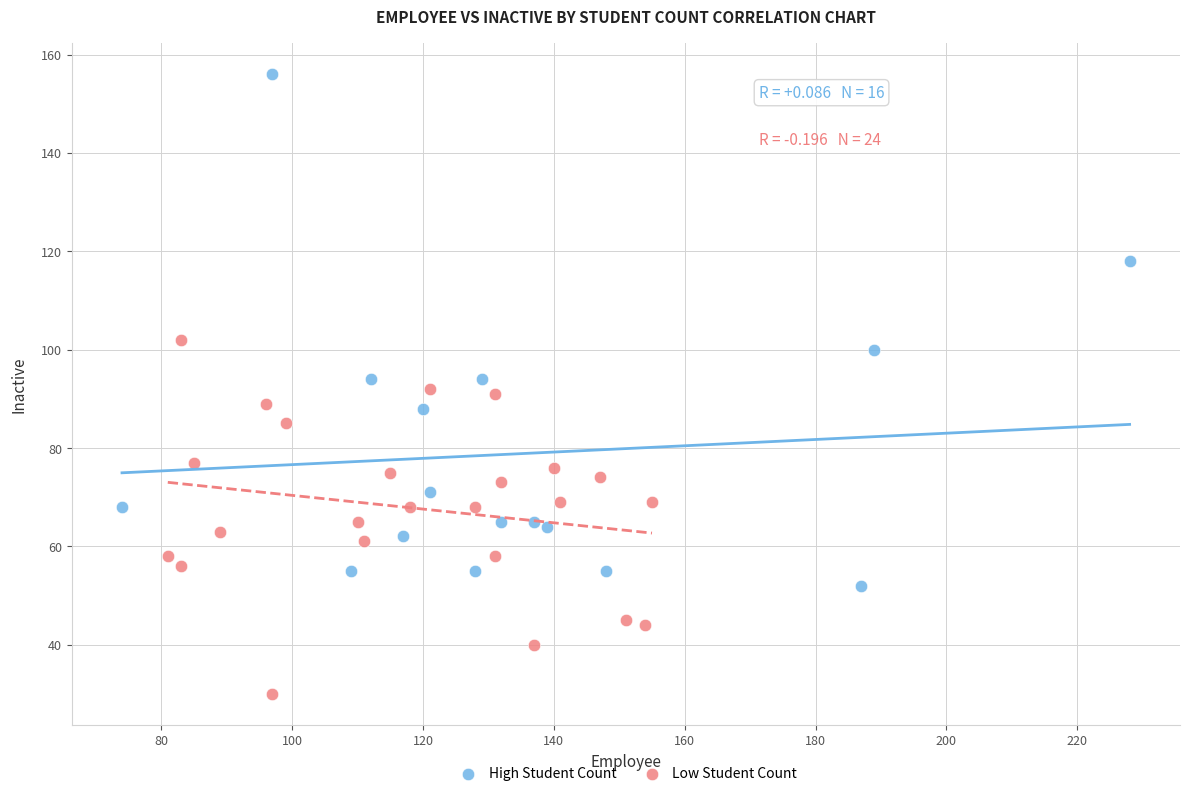

Which series reaches the maximum Y coordinate?

High Student Count